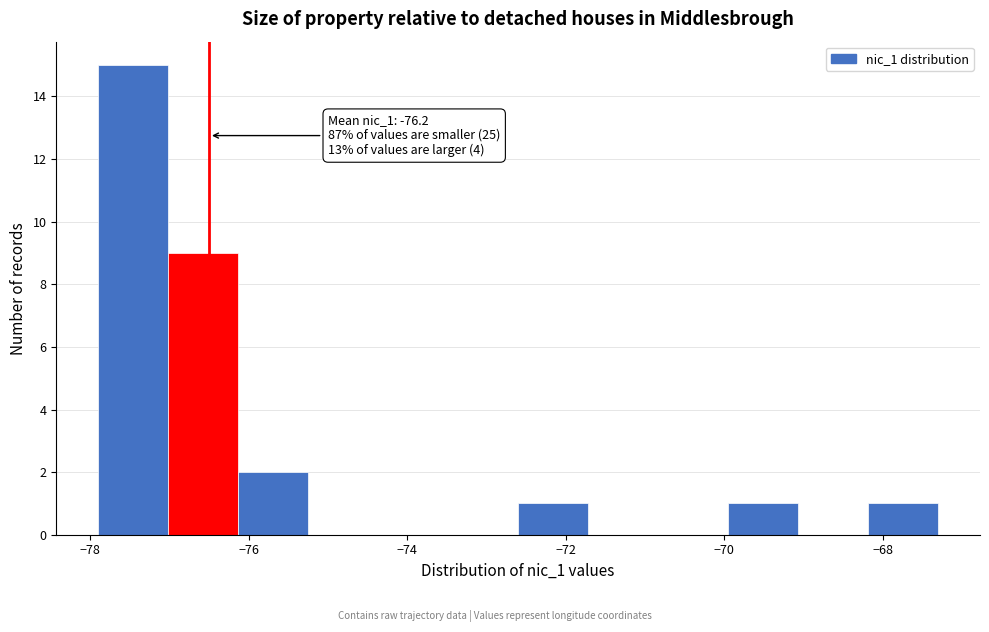

Over which range of the x-axis is the bar tallest?

-77.8 to -77.0